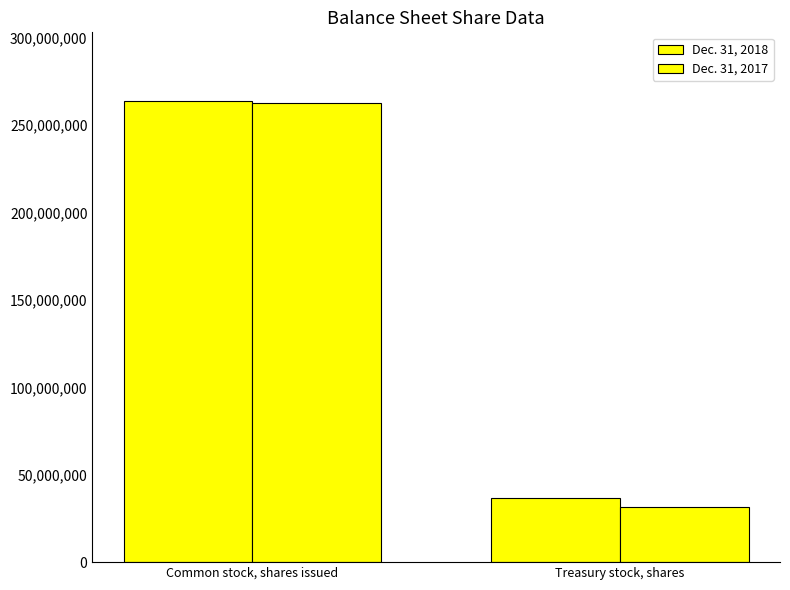

What value does the Dec. 31, 2018 series have at Treasury stock, shares, to the nearest 100?

36534800